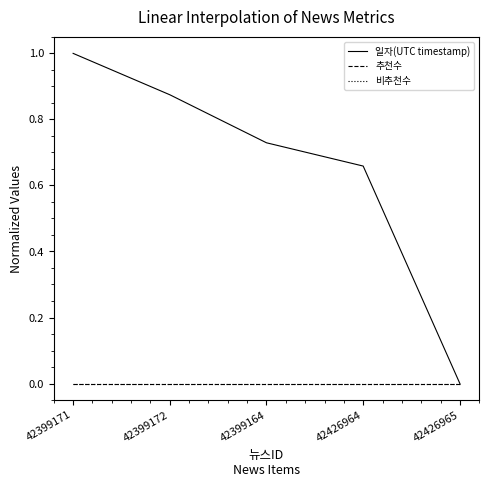

What position from the right is 42399164?

3